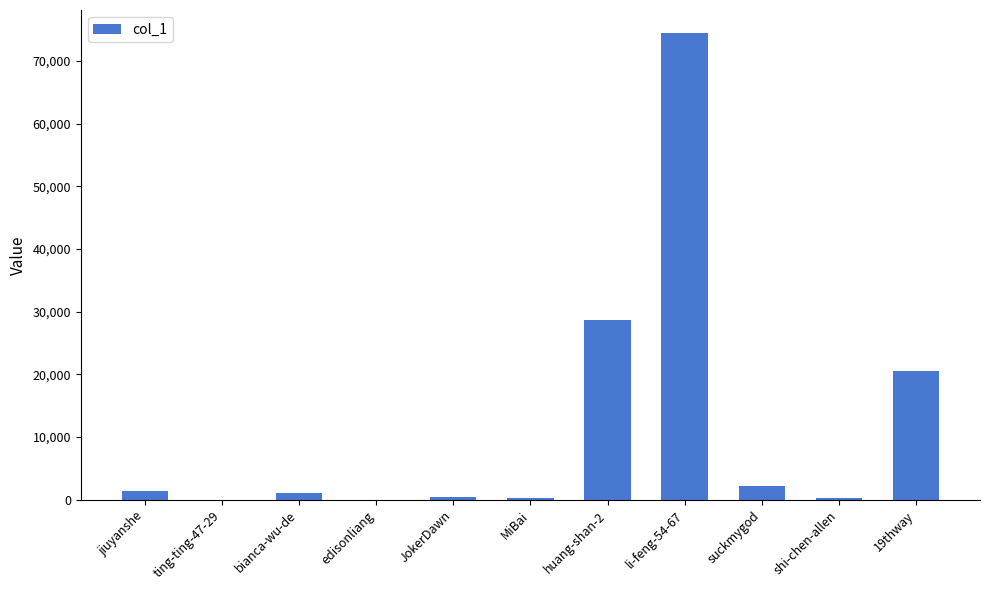

Where is the data nearest to the value 37215?

huang-shan-2